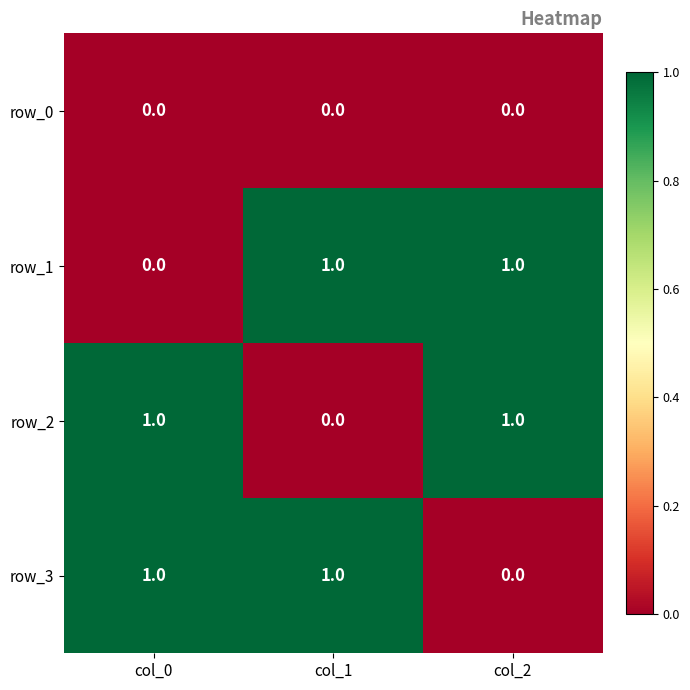

How many row_3 values are between 0 and 1?

3